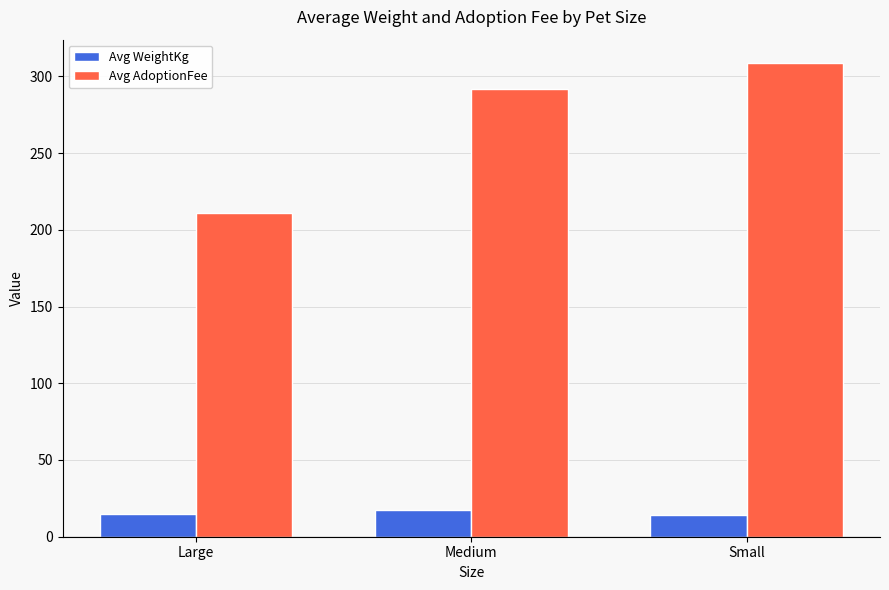

At which label is Avg AdoptionFee closest to 259?

Medium